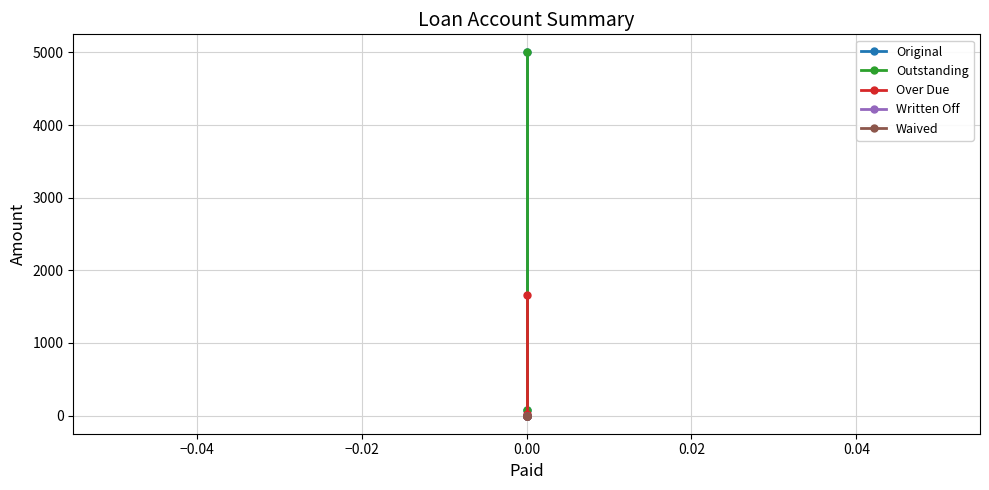

Rank the series by their maximum value, from lowest to highest.

Written Off, Waived, Over Due, Original, Outstanding